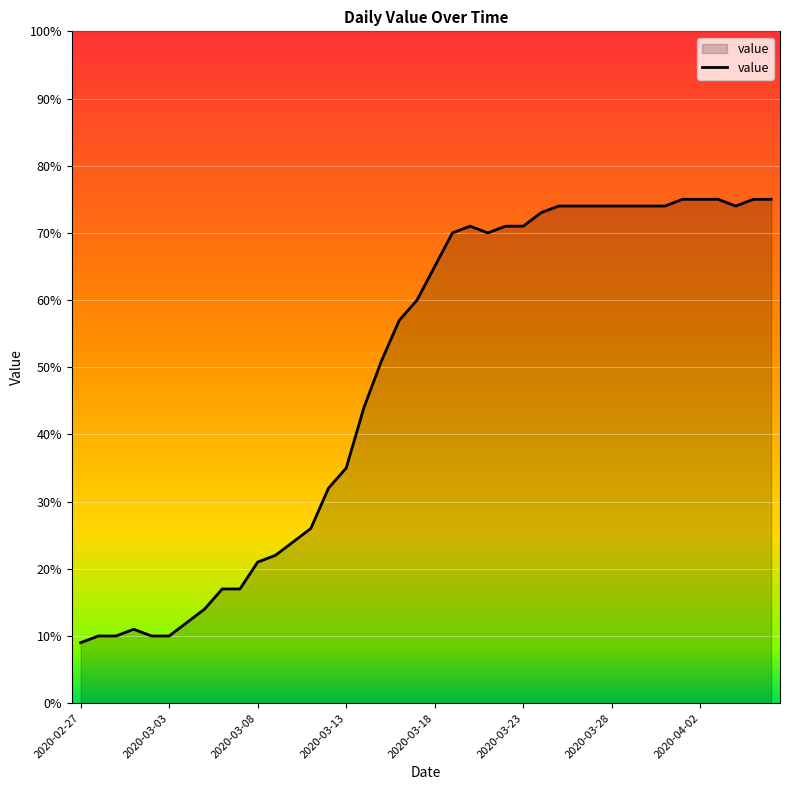

What is the minimum value shown in the chart?

9